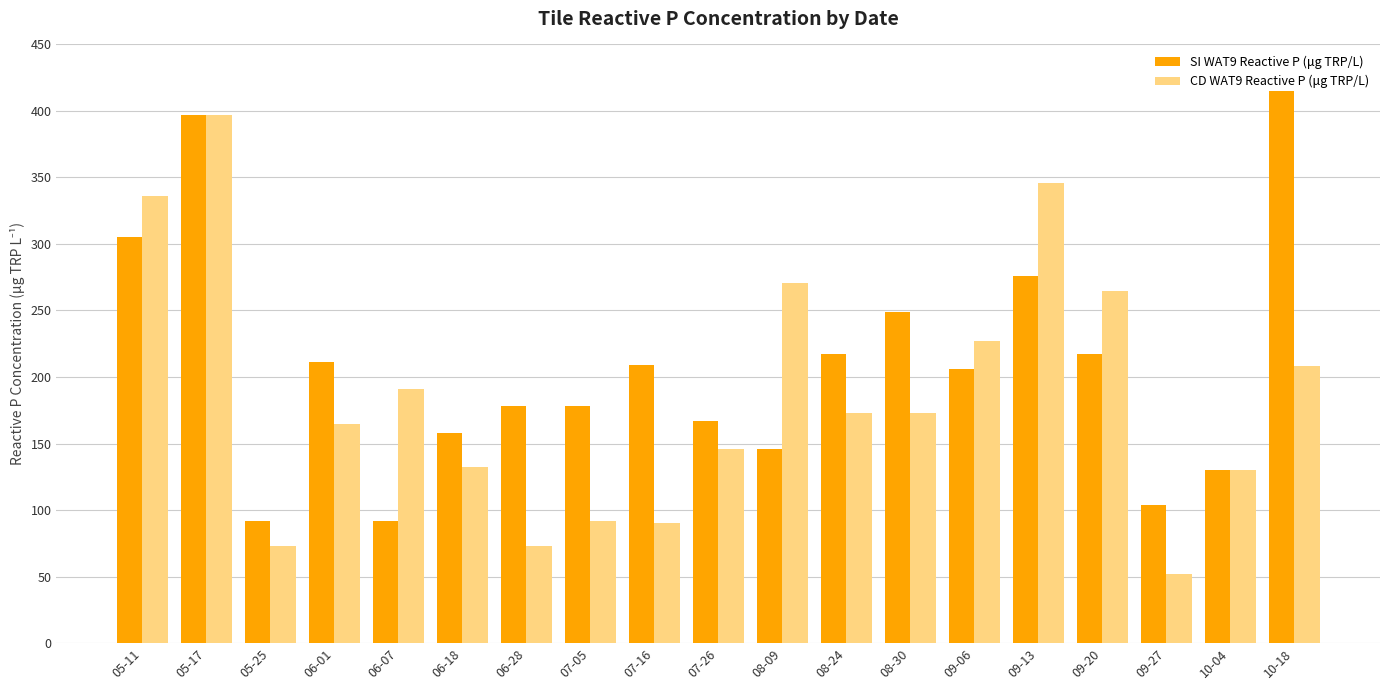

At how many categories does at least one series exceed 286?

4